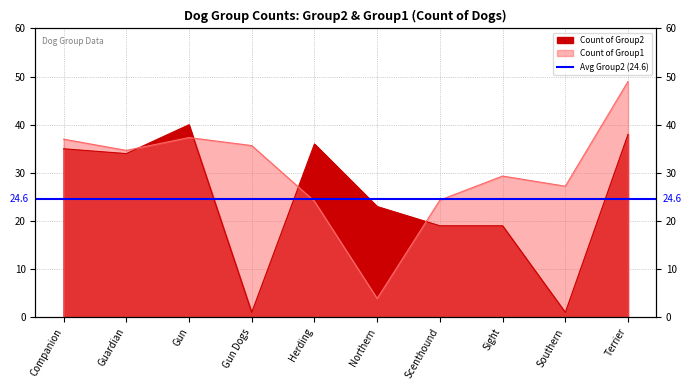

How many points are lower than both their immediate neighbors (excluding endpoints)?

3